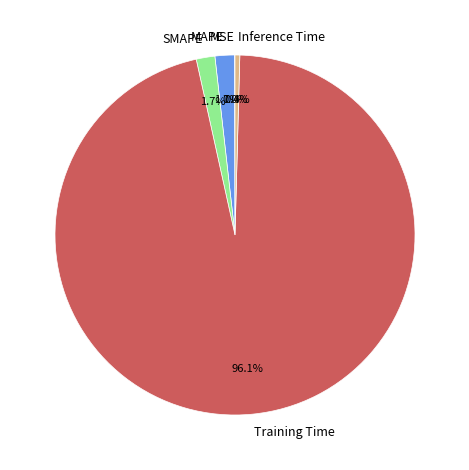

Does Training Time represent more than half of the total?

Yes